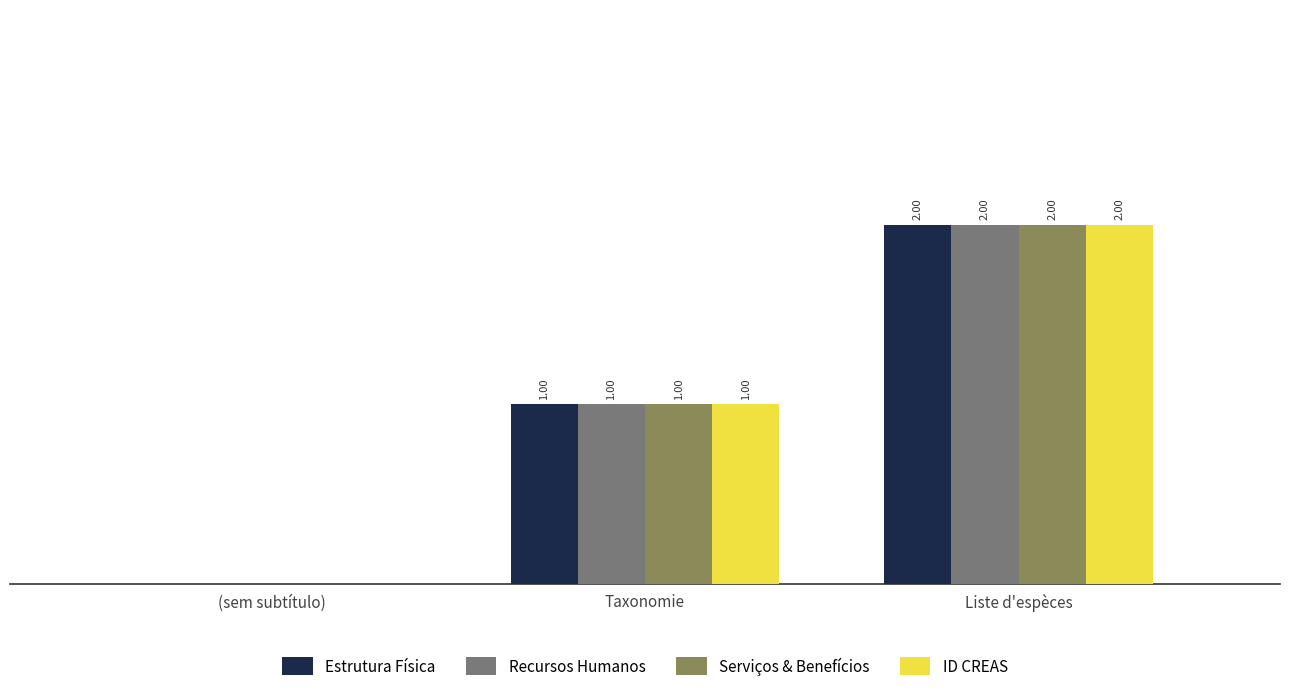

Is the value of Recursos Humanos at Taxonomie greater than the value of Serviços & Benefícios at Liste d'espèces?

No